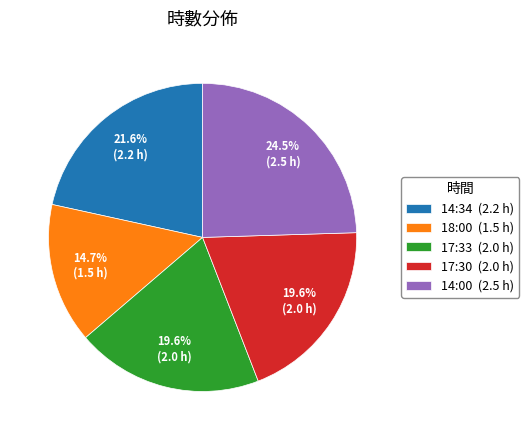

Is there a majority slice in this chart?

No